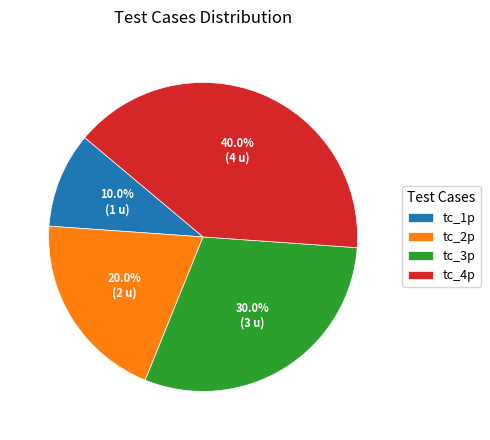

To the nearest percent, what is the difference between the tc_4p and tc_2p slice percentages?

20%